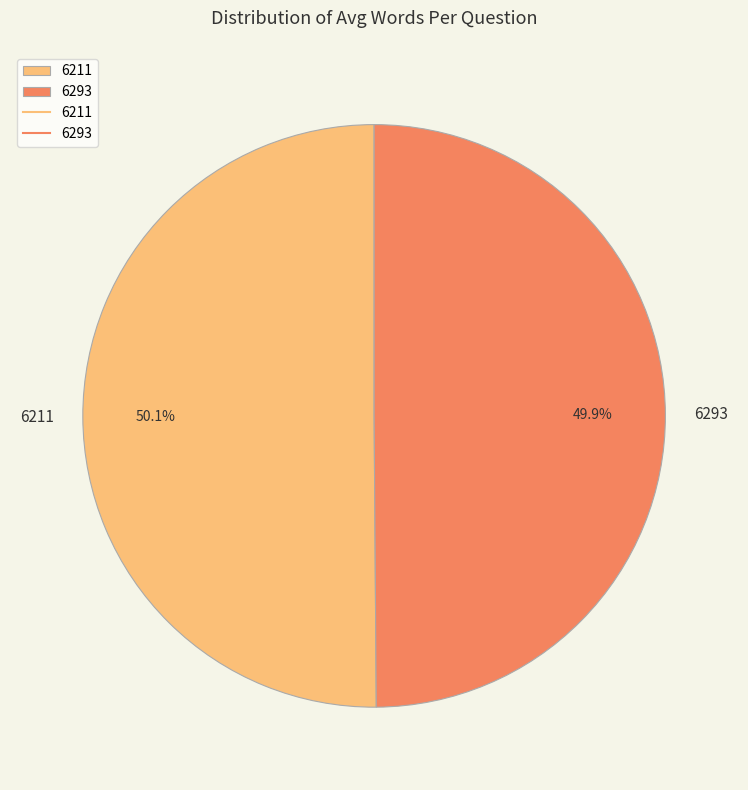

True or false: 6293 accounts for 50% of the total.

True